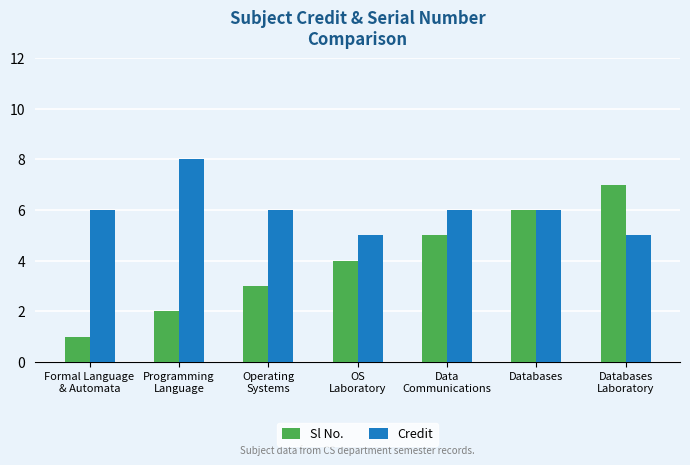

Reading left to right, list all the values displayed in this chart.

Sl No.: Formal Language
& Automata=1	Programming
Language=2	Operating
Systems=3	OS
Laboratory=4	Data
Communications=5	Databases=6	Databases
Laboratory=7
Credit: Formal Language
& Automata=6	Programming
Language=8	Operating
Systems=6	OS
Laboratory=5	Data
Communications=6	Databases=6	Databases
Laboratory=5